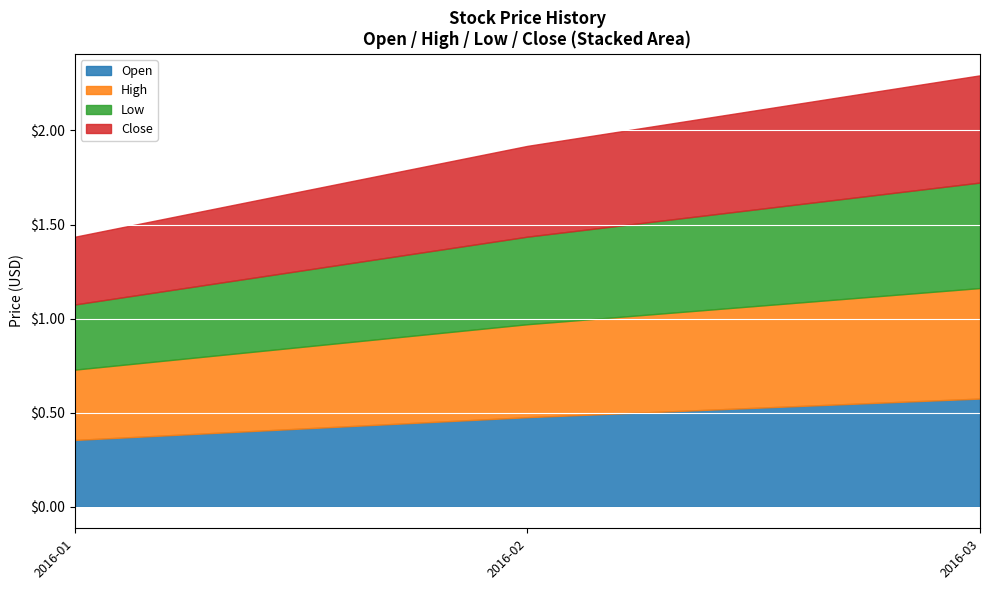

True or false: High and Open cross at least once.

False